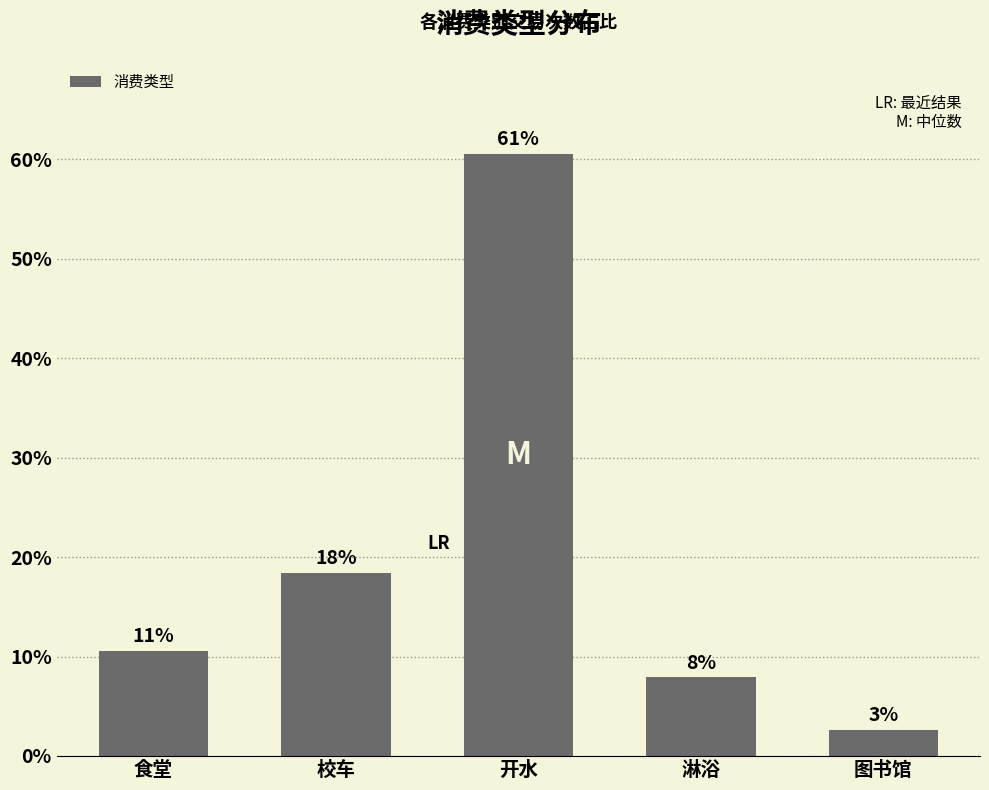

Rank the categories by value from lowest to highest.

图书馆, 淋浴, 食堂, 校车, 开水